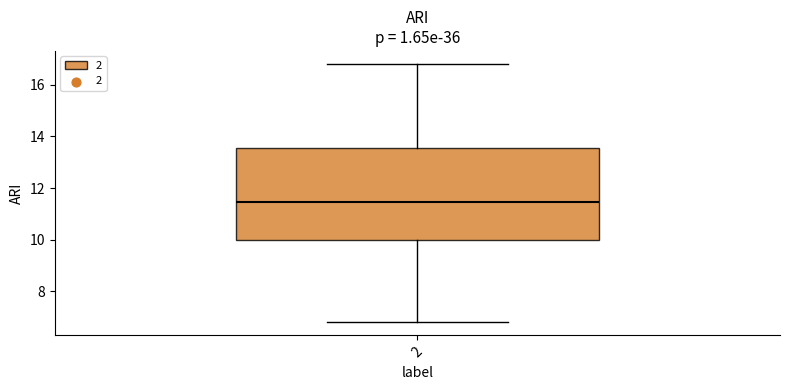

Transcribe this box plot: give where the median line is, the range the box spans, and where the two whiskers end, as read against the y-axis. The values are not printed on the chart, so give them approximately, as read against the axis.

median 11.4, box 10.0 to 13.6, whiskers 6.8 to 16.8